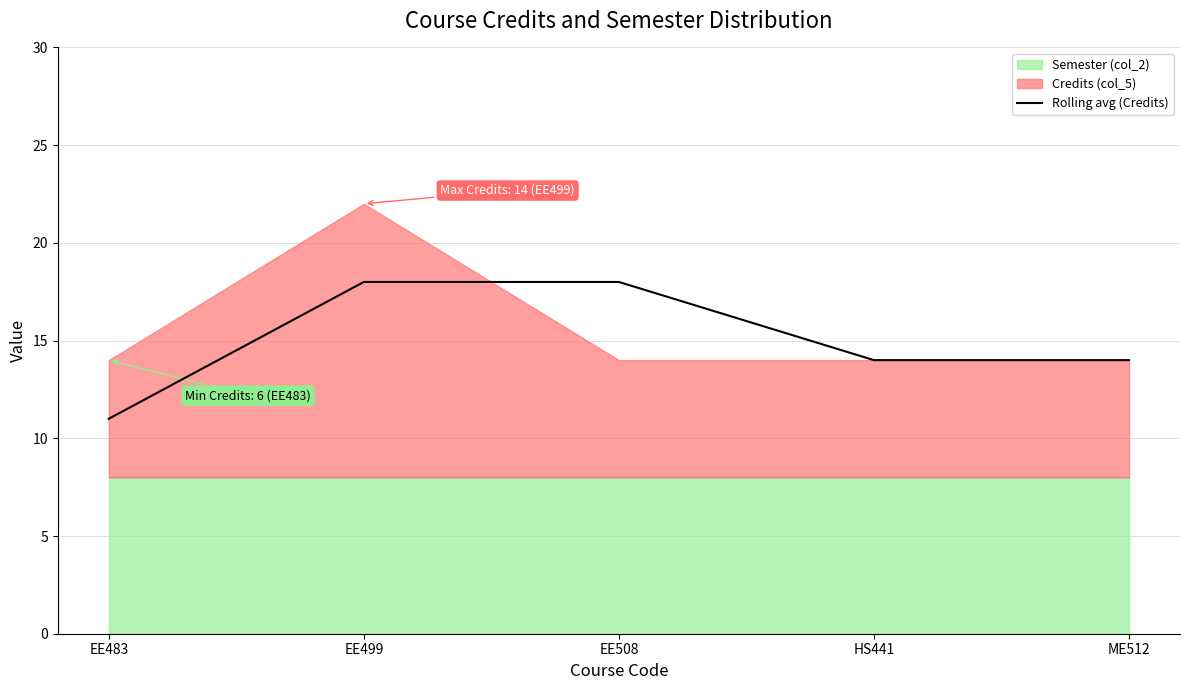

What is the minimum value for Rolling avg (Credits)?

11